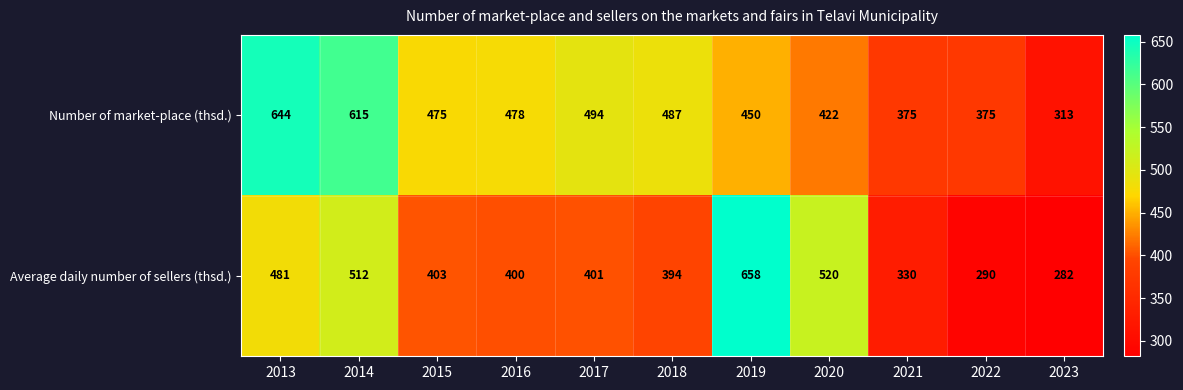

True or false: Number of market-place (thsd.) has a value of 494 at 2017.

True